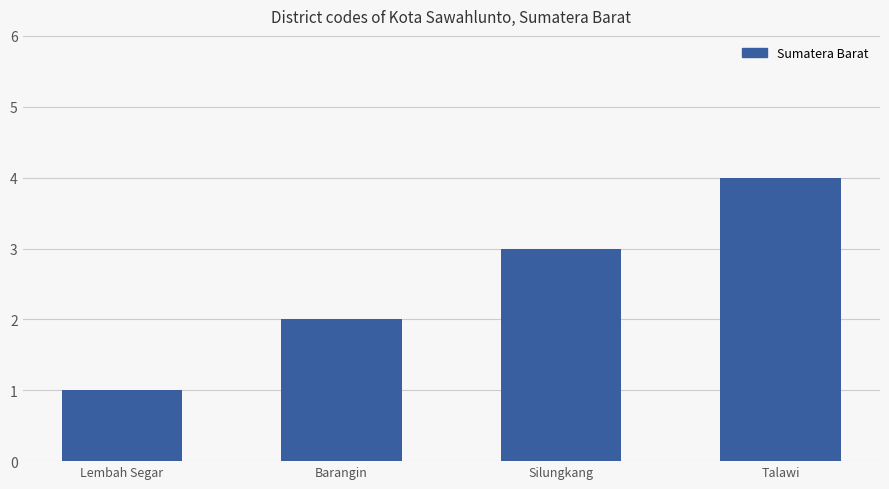

What is the change in value from Barangin to Talawi?

+2